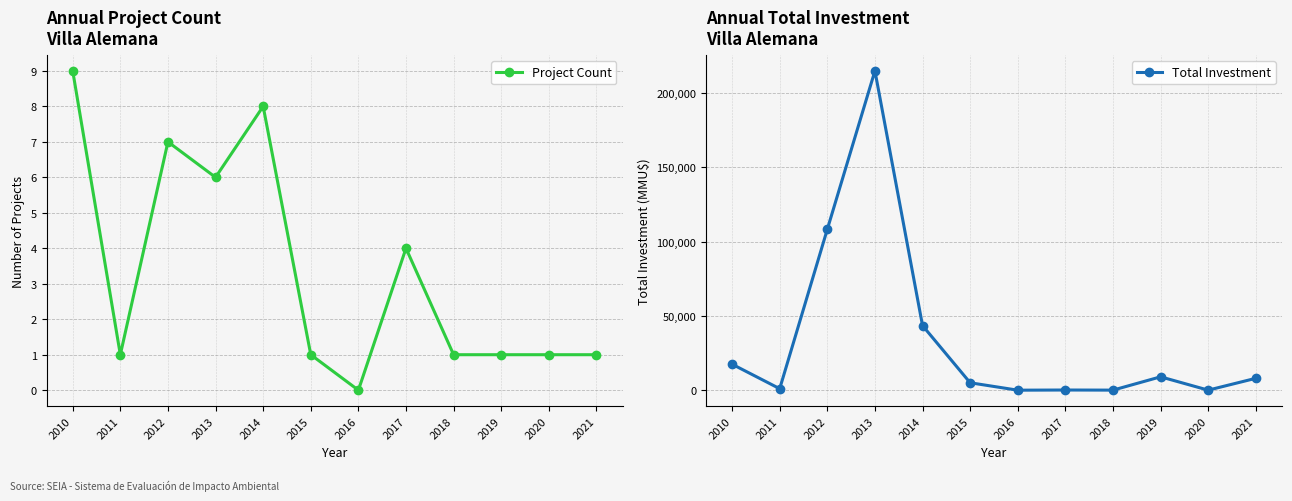

At which category is the sum across all series the highest?

2013